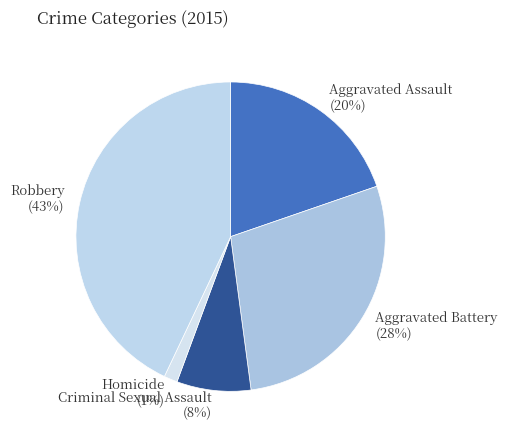

Is there a majority slice in this chart?

No